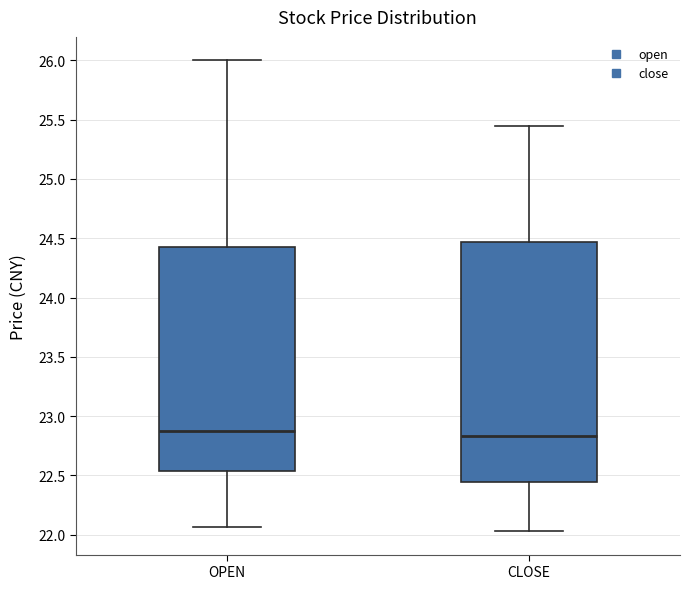

Comparing the boxes themselves (not the whiskers), which one is the tallest?

CLOSE